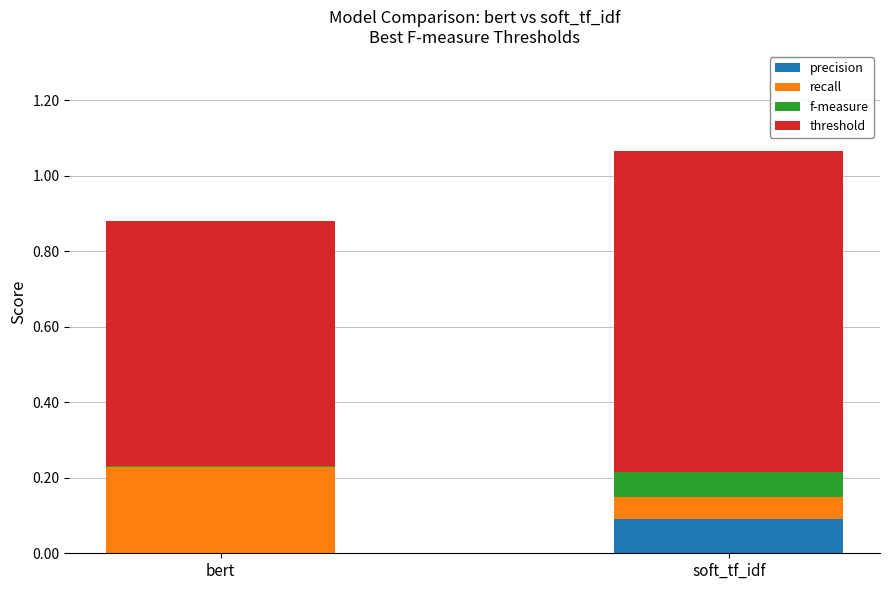

At which label does precision reach its peak?

soft_tf_idf